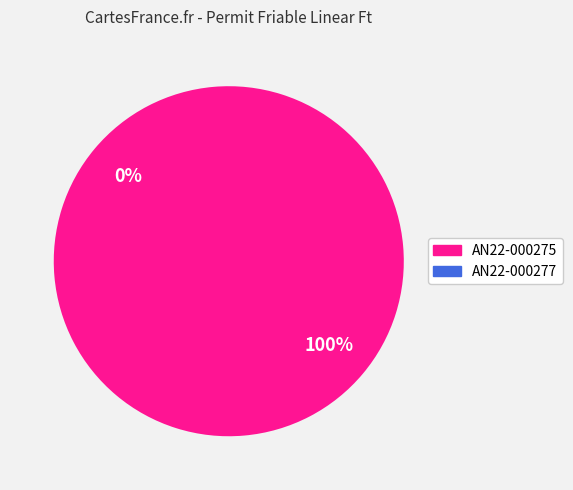

The AN22-000275 slice represents 100% of the pie. True or false?

True